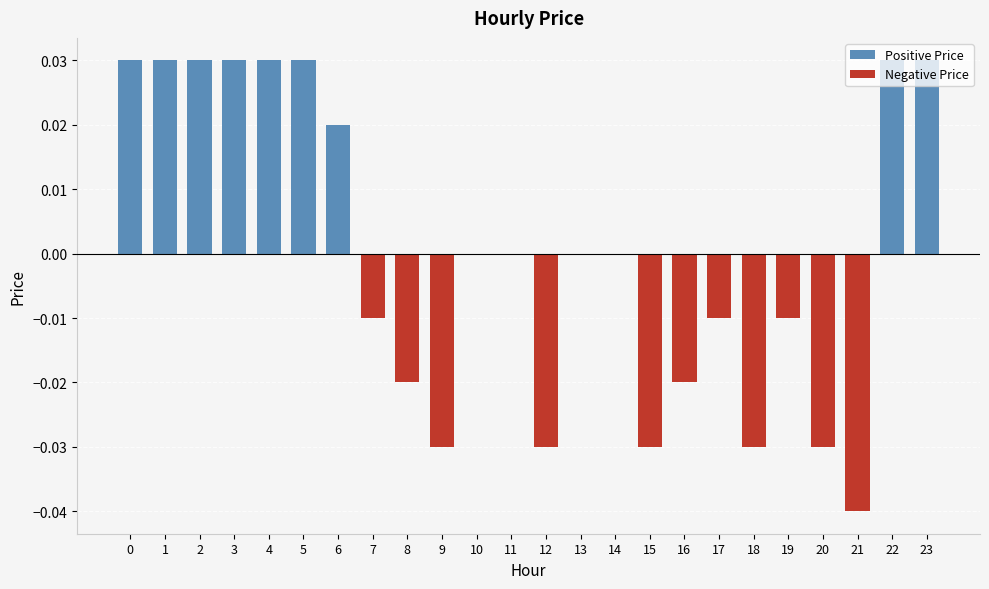

At which label is the value closest to 0?

10